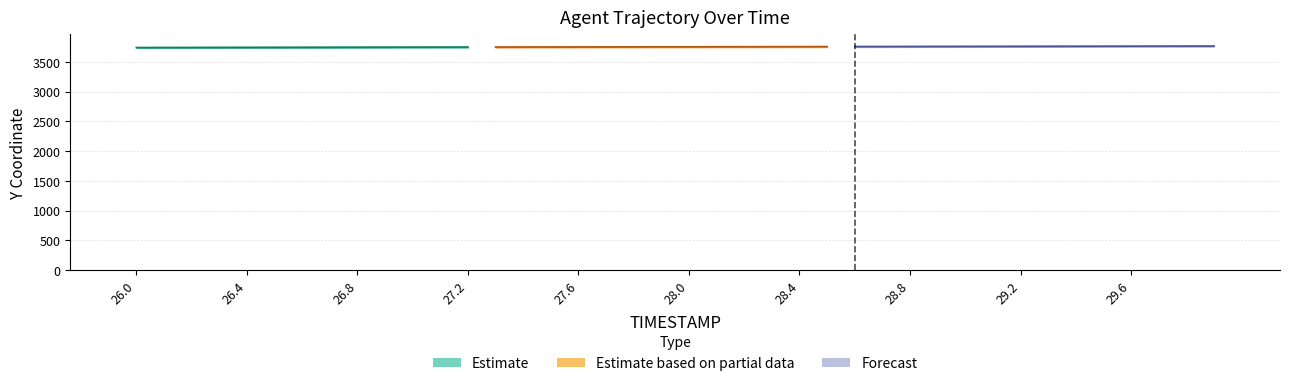

How many values in the Y_values series exceed 3756?

21